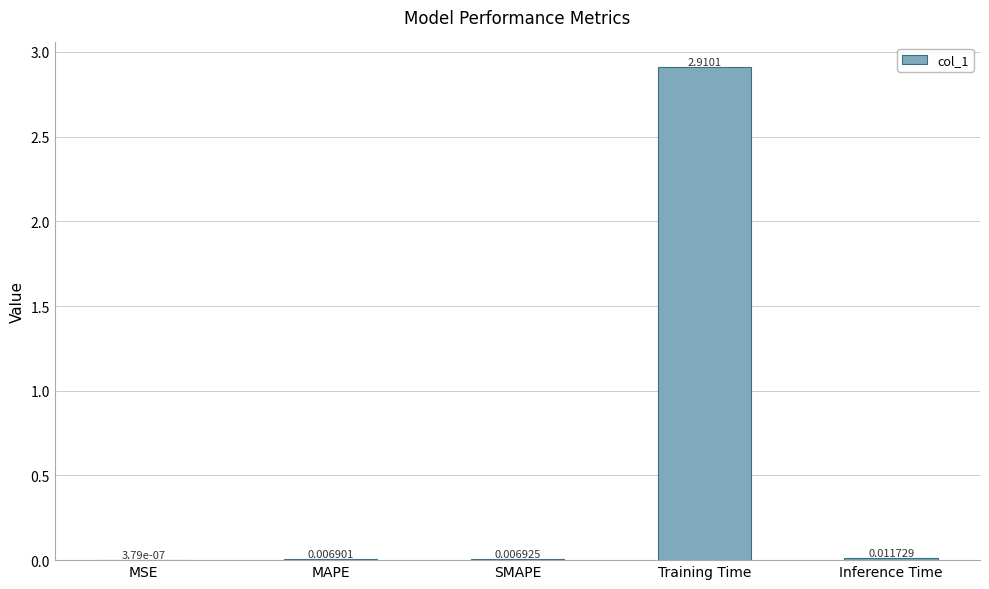

Where is the data nearest to the value 1?

Inference Time